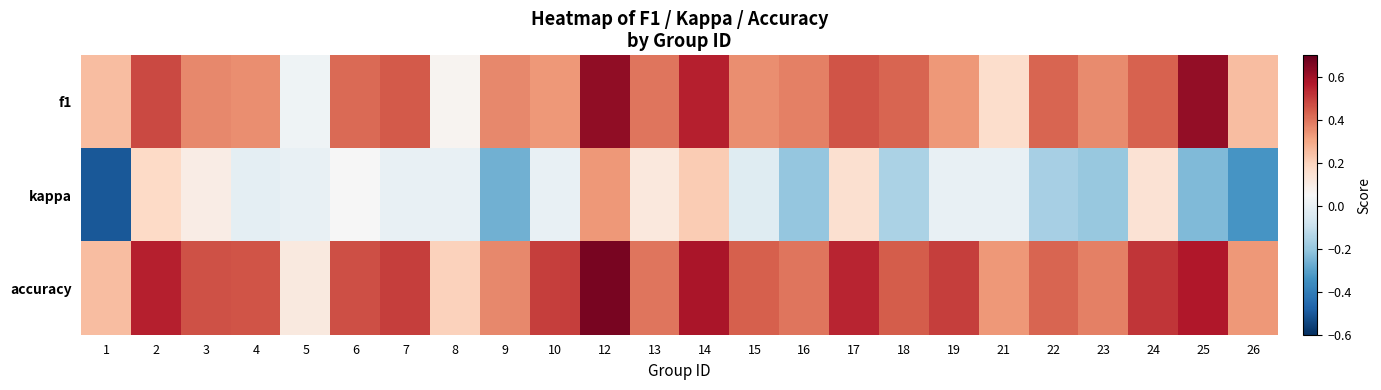

Reading left to right, what are all the values shown in this chart?

f1: 1=0.2	2=0.5	3=0.4	4=0.4	5=0.0	6=0.4	7=0.5	8=0.1	9=0.4	10=0.3	12=0.6	13=0.4	14=0.6	15=0.4	16=0.4	17=0.5	18=0.4	19=0.3	21=0.2	22=0.4	23=0.4	24=0.4	25=0.6	26=0.2
kappa: 1=-0.5	2=0.2	3=0.1	4=-0.0	5=0.0	6=0.0	7=0.0	8=0.0	9=-0.3	10=0.0	12=0.3	13=0.1	14=0.2	15=-0.0	16=-0.2	17=0.2	18=-0.2	19=0.0	21=0.0	22=-0.2	23=-0.2	24=0.1	25=-0.2	26=-0.3
accuracy: 1=0.2	2=0.6	3=0.5	4=0.5	5=0.1	6=0.5	7=0.5	8=0.2	9=0.4	10=0.5	12=0.7	13=0.4	14=0.6	15=0.4	16=0.4	17=0.5	18=0.4	19=0.5	21=0.3	22=0.4	23=0.4	24=0.5	25=0.6	26=0.3